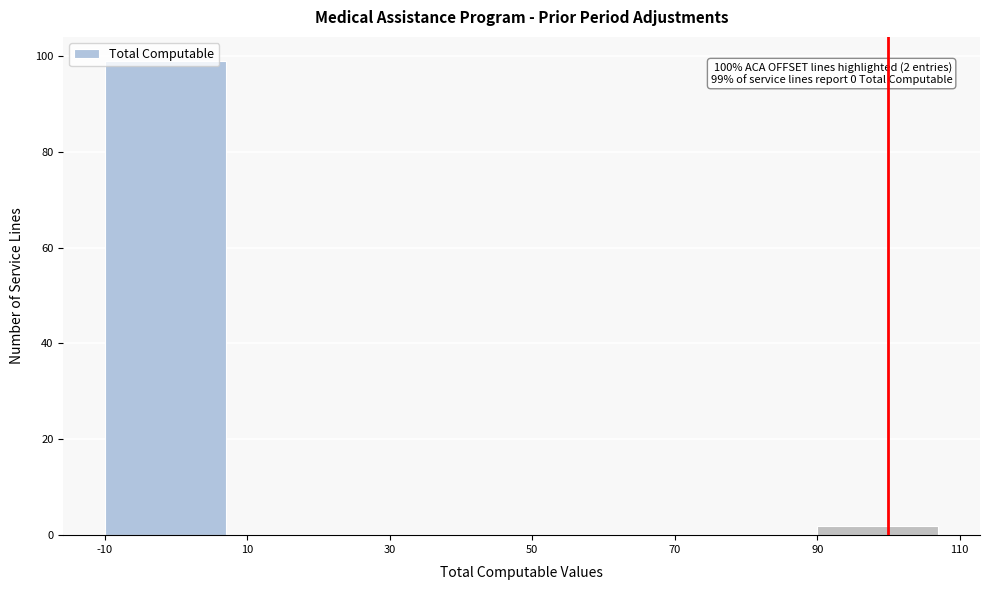

Over which range of the x-axis is the bar tallest?

-10 to 10